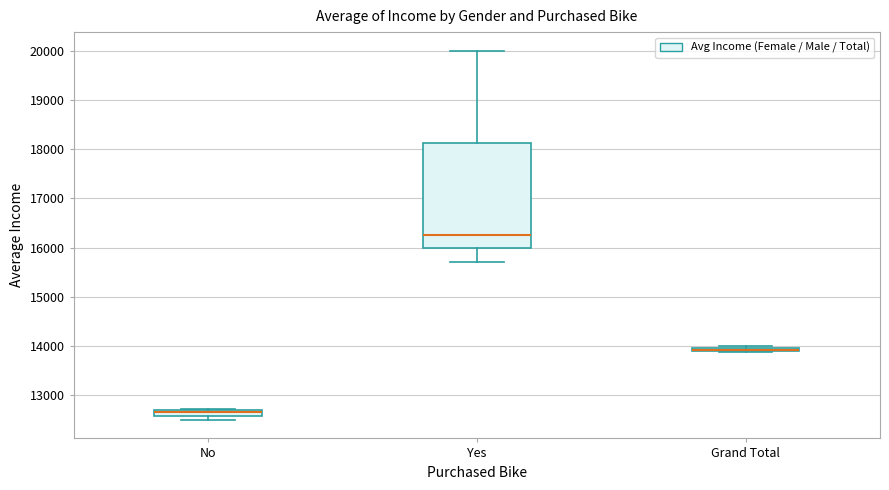

Where does the lower whisker of the box for Yes end on the y-axis? The values are not printed on the chart, so give them approximately, as read against the axis.

15700